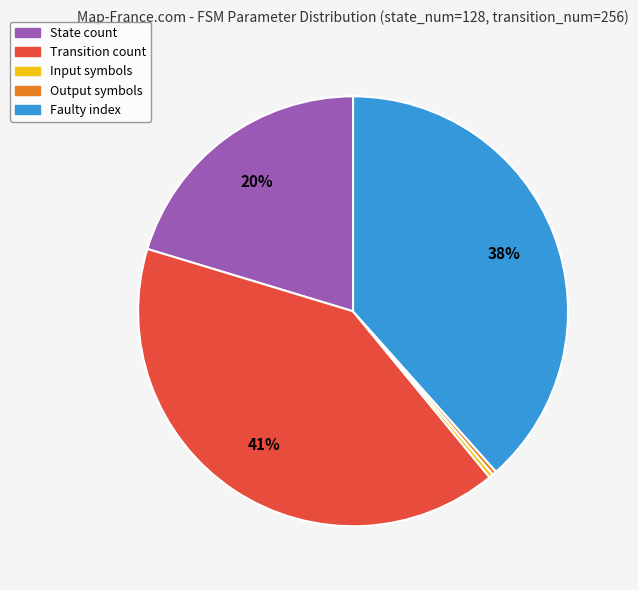

Does any single category account for the majority?

No